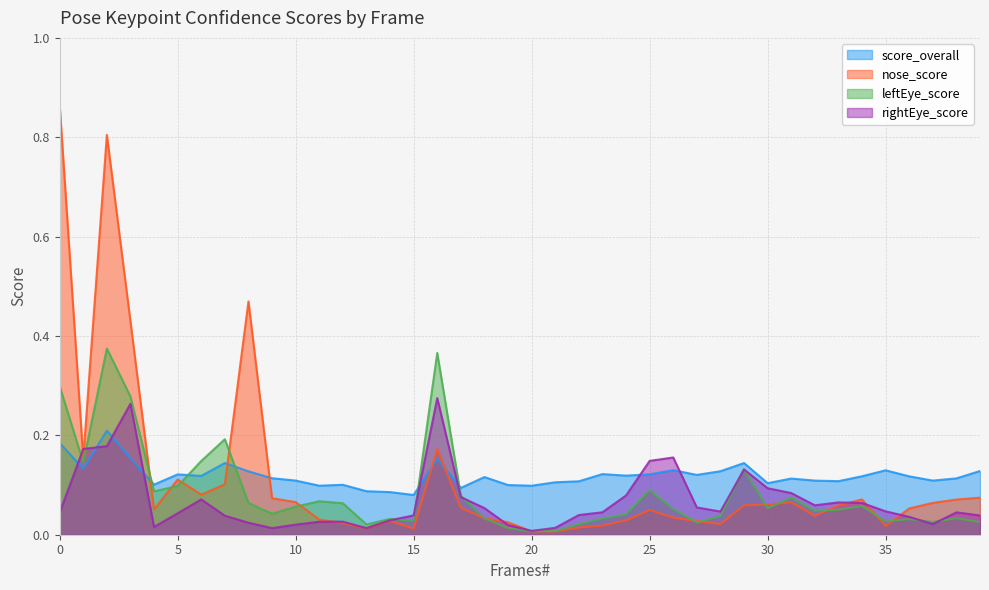

What is the maximum value shown in the chart?

0.9